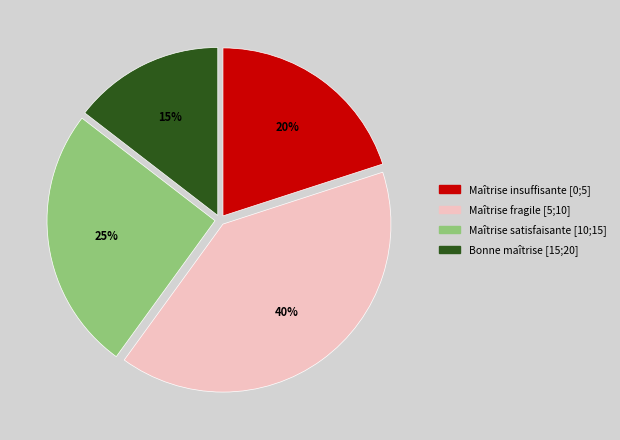

What percentage is the Maîtrise fragile [5;10] slice, to the nearest percent?

40%